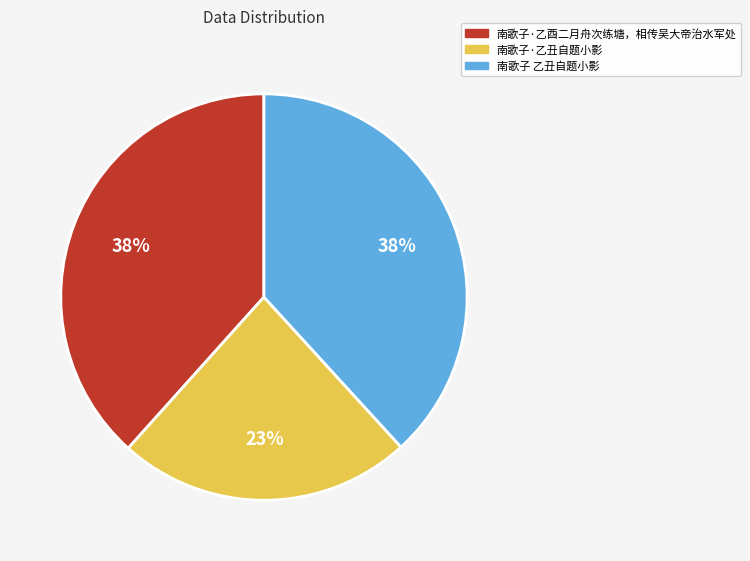

Is the sum of 南歌子·乙酉二月舟次练塘，相传吴大帝治水军处 and 南歌子 乙丑自题小影 greater than half?

Yes